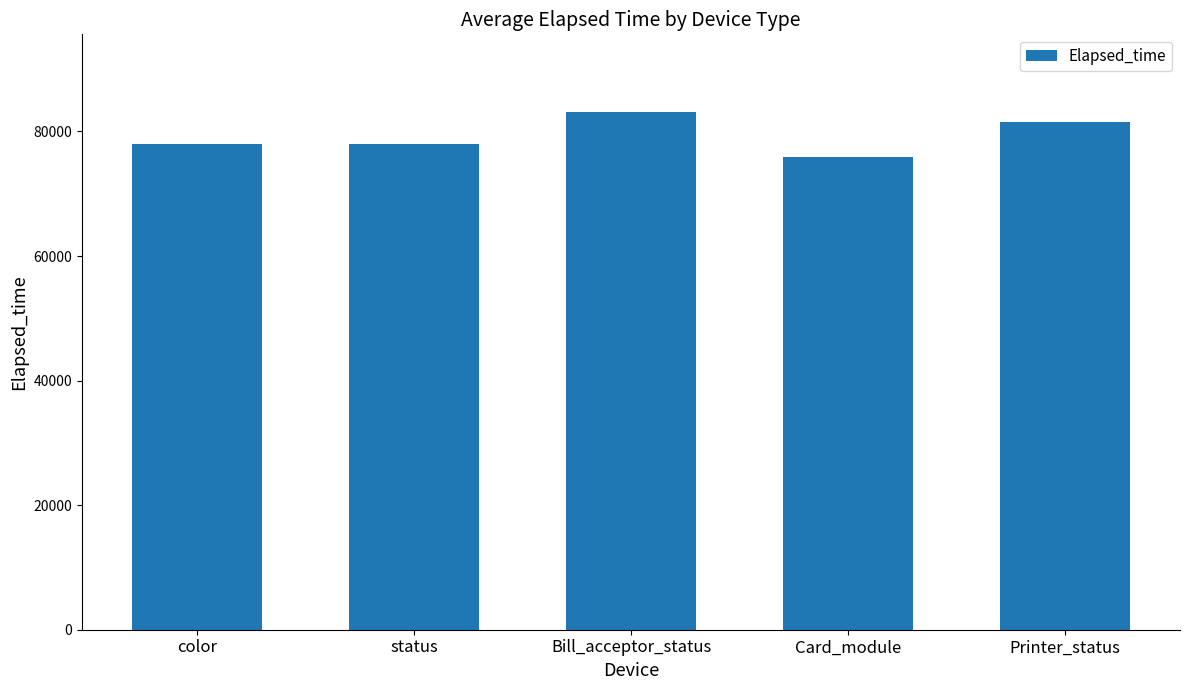

What is the average value?

79276